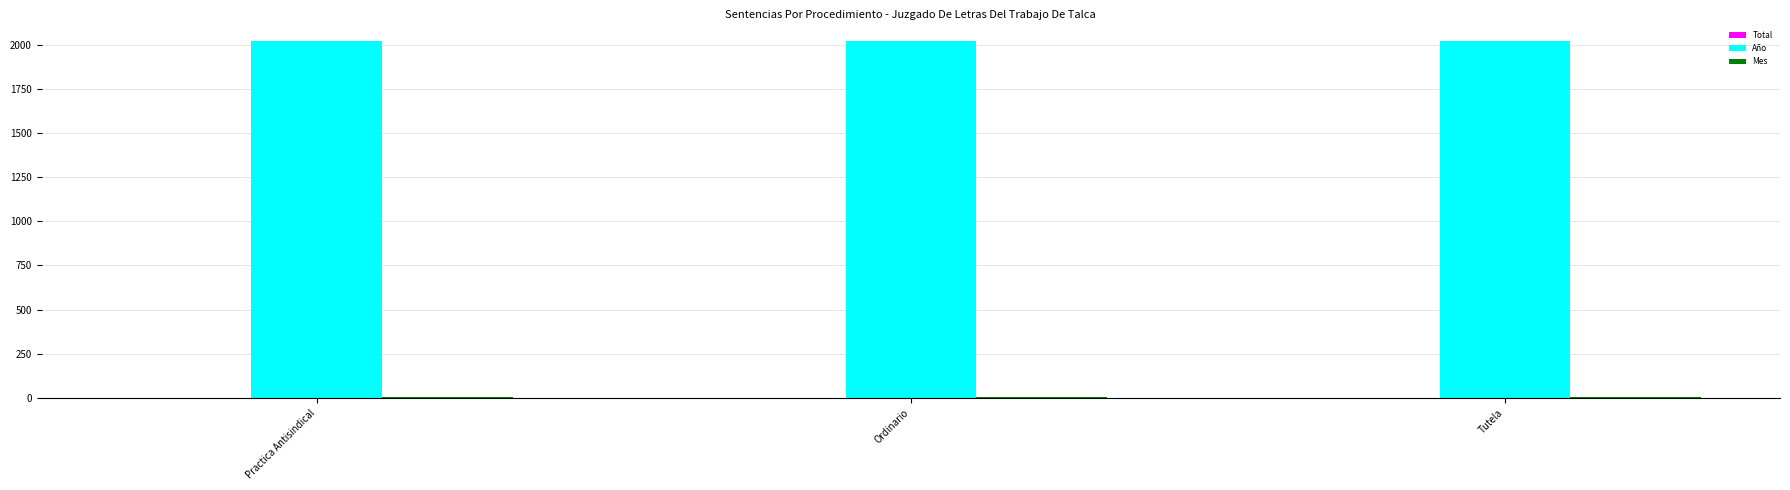

True or false: Año has a value of 484 at Tutela.

False